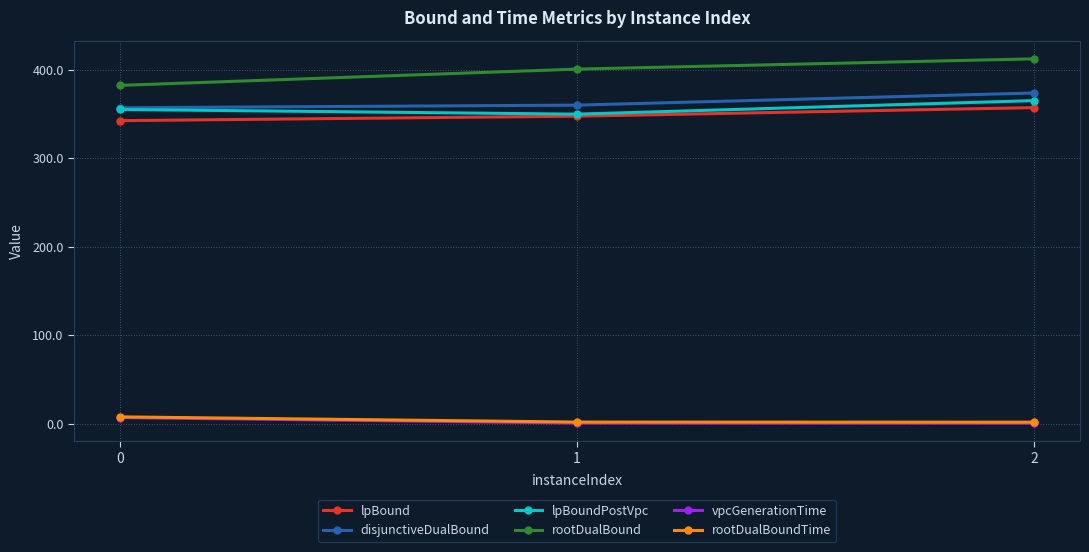

Which series has the widest spread of values?

rootDualBound